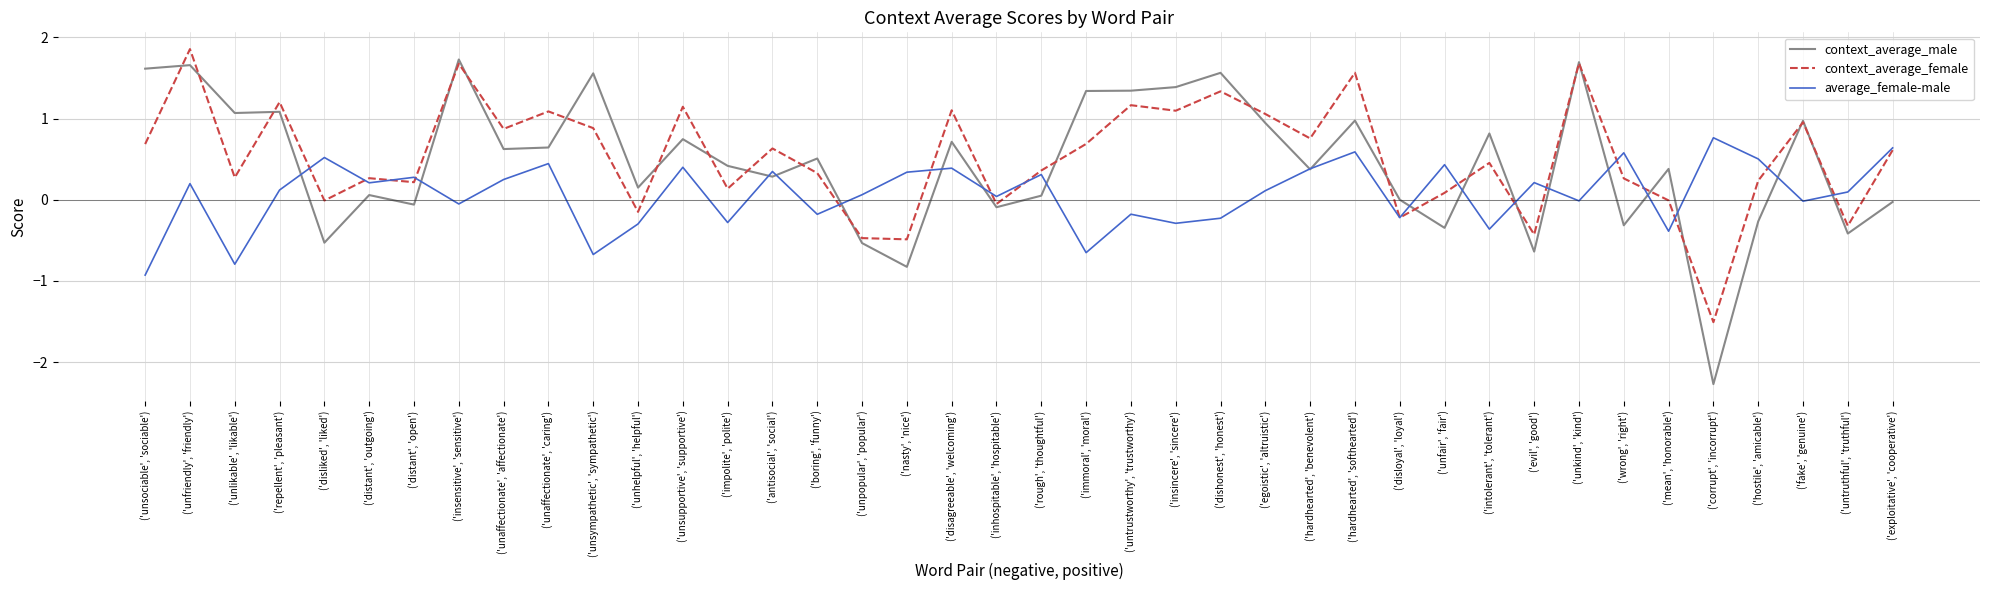

The context_average_male series shows -0.1 at ('hostile', 'amicable'). True or false?

False